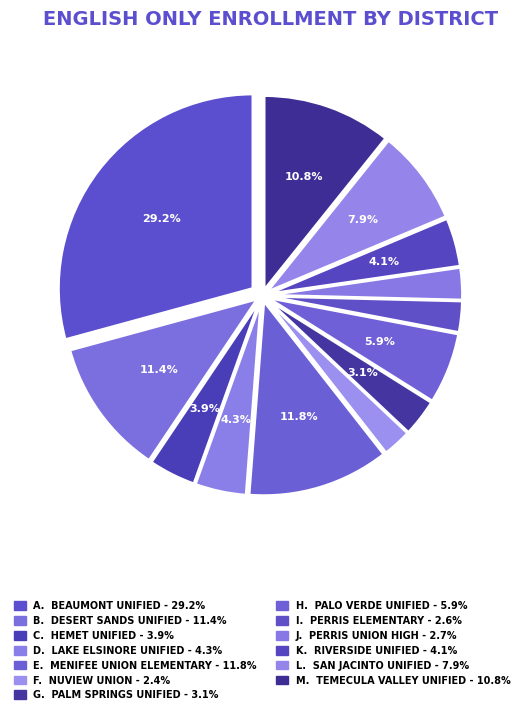

Rank the categories by value from lowest to highest.

Nuview Union, Perris Elementary, Perris Union High, Palm Springs Unified, Hemet Unified, Riverside Unified, Lake Elsinore Unified, Palo Verde Unified, San Jacinto Unified, Temecula Valley Unified, Desert Sands Unified, Menifee Union Elementary, Beaumont Unified